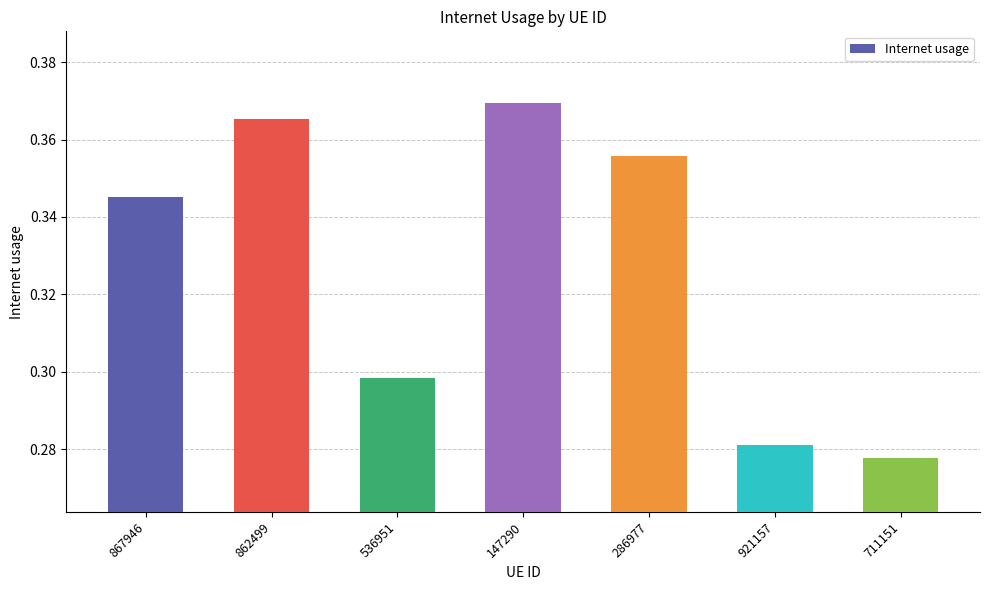

At which category does the chart reach its minimum across all series?

711151